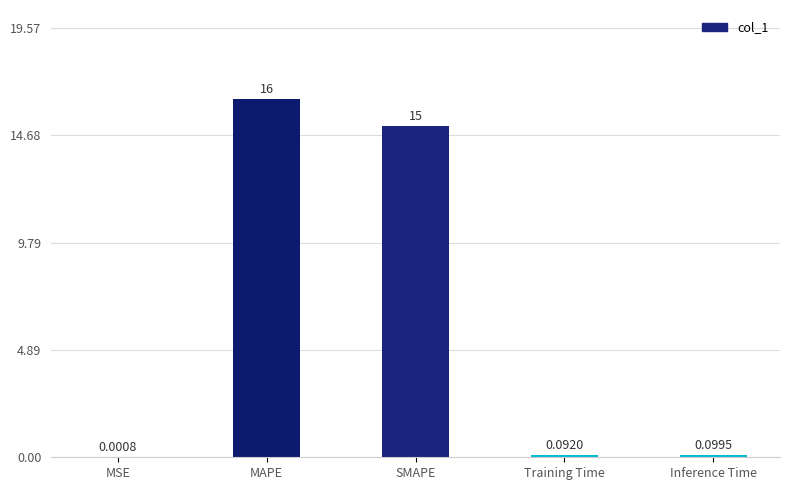

Which has a higher value, Inference Time or MAPE?

MAPE